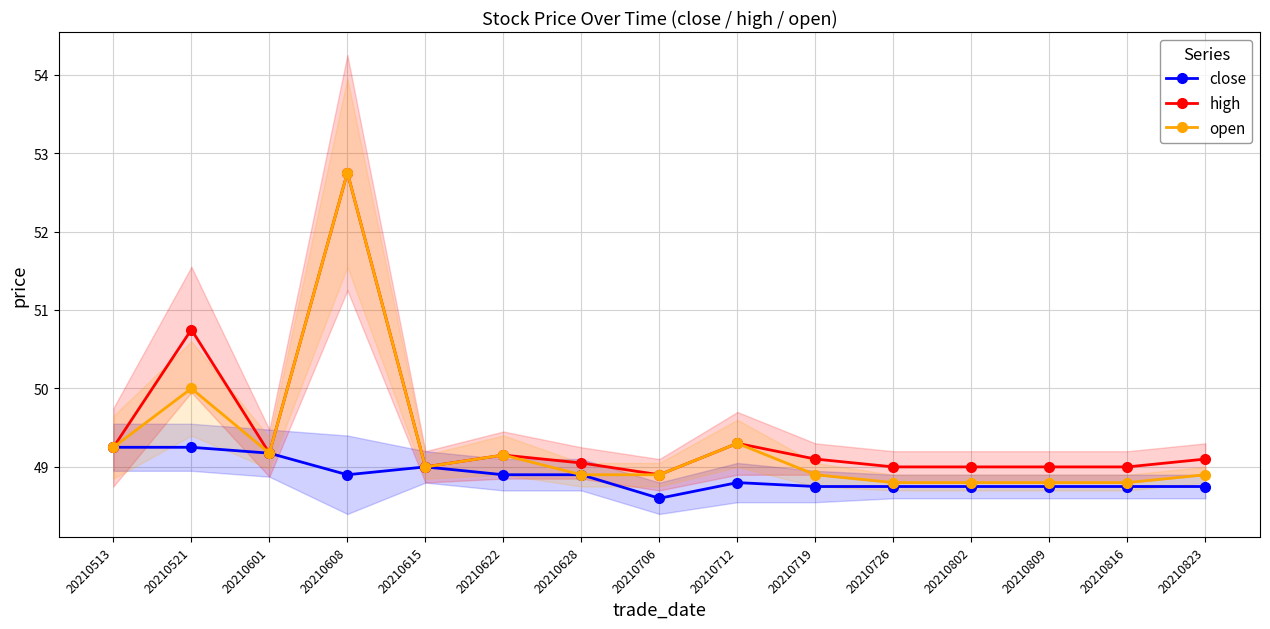

Is it true that high equals 72.5 at 20210816?

False